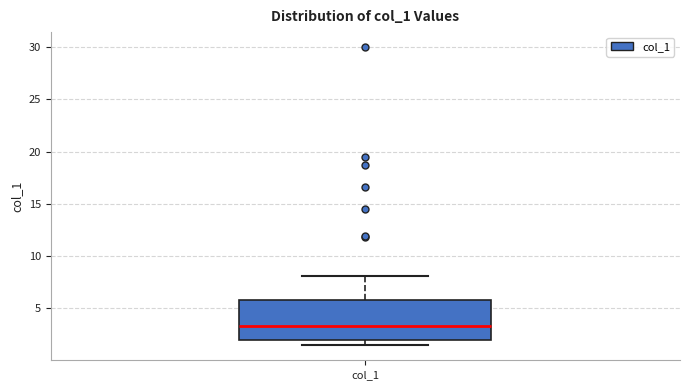

Read this box plot against the y-axis: the position of the median line, the range covered by the box, and the ends of both whiskers. The values are not printed on the chart, so give them approximately, as read against the axis.

median 3.5, box 2.0 to 6.0, whiskers 1.5 to 8.0